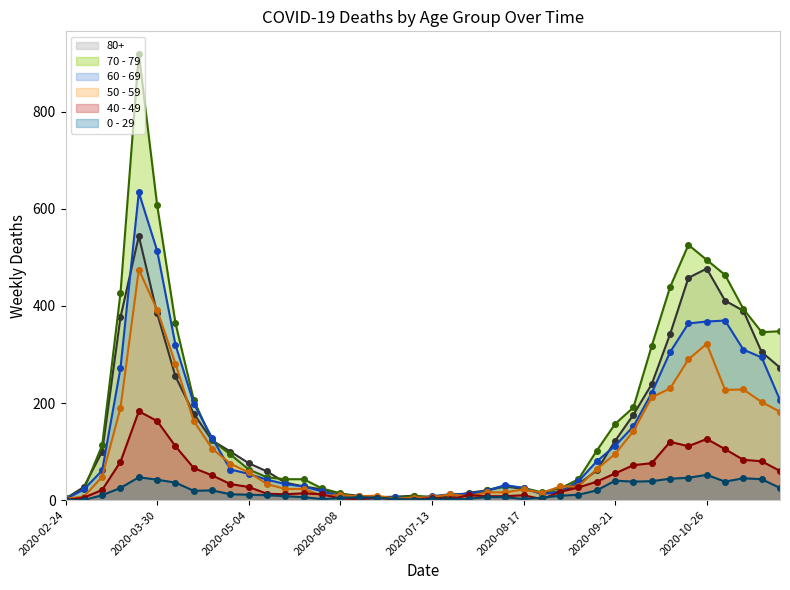

Where does the 0 - 29 series first go above 11?

2020-03-16